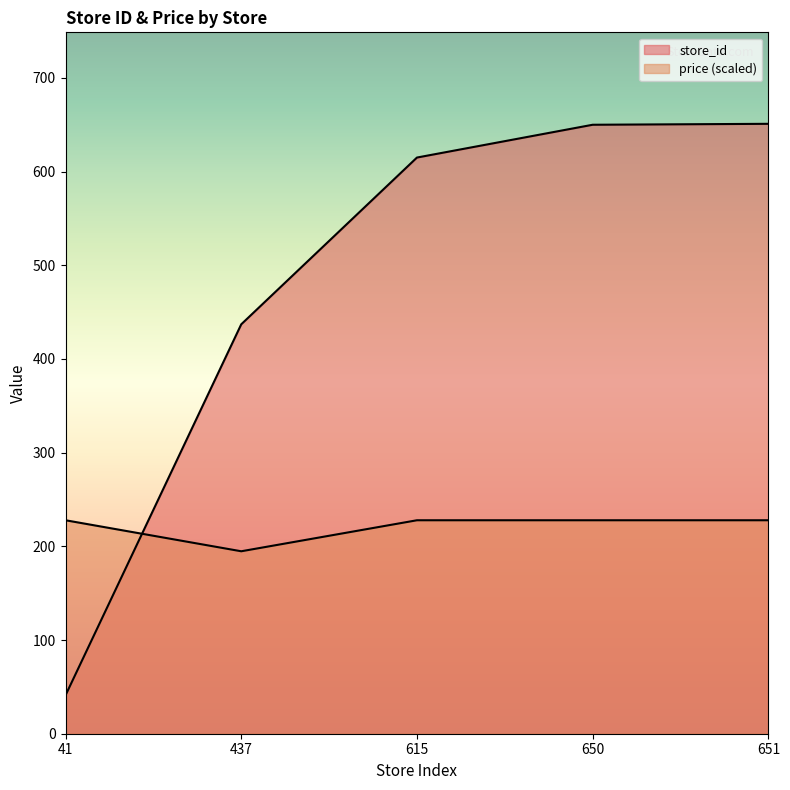

At which label does store_id first exceed 615?

650